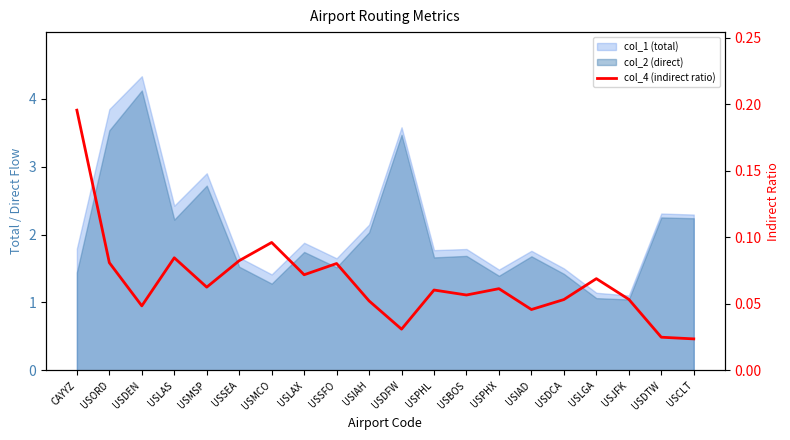

What position from the right is USSEA?

15